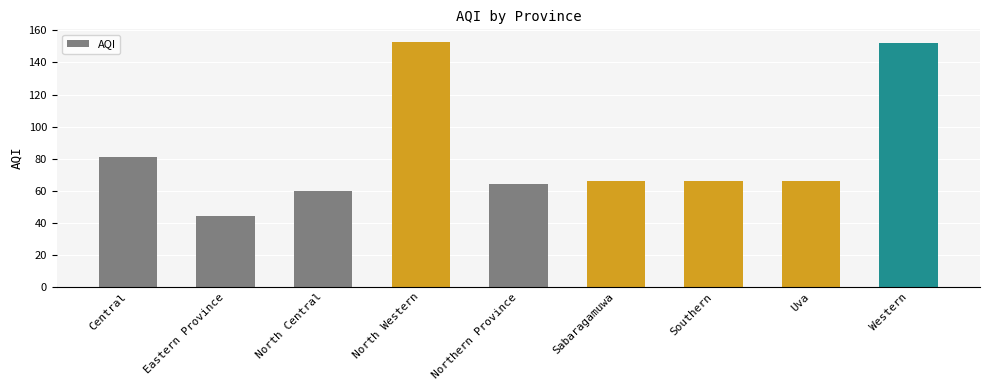

What is the difference between the values at Eastern Province and Western?

108